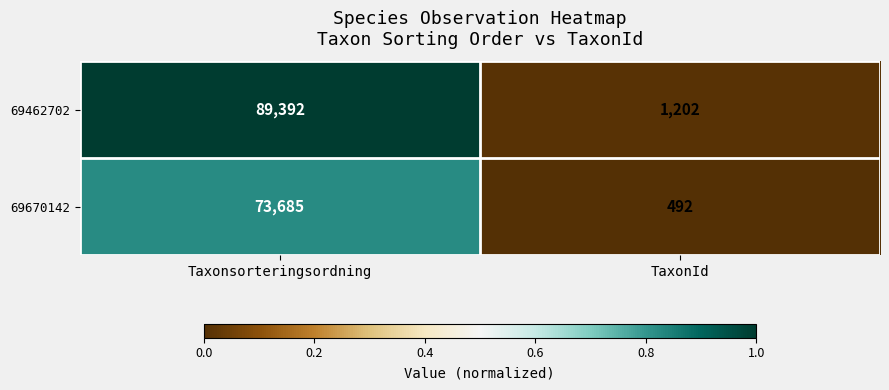

What is the average value of the 69462702 series?

45297